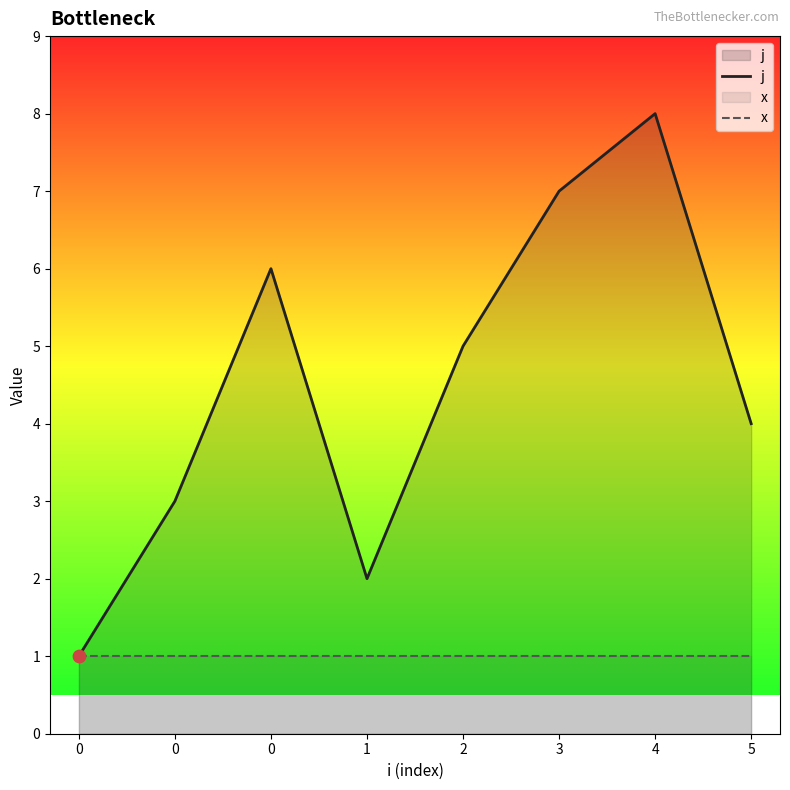

Which series contains the highest Y value?

j